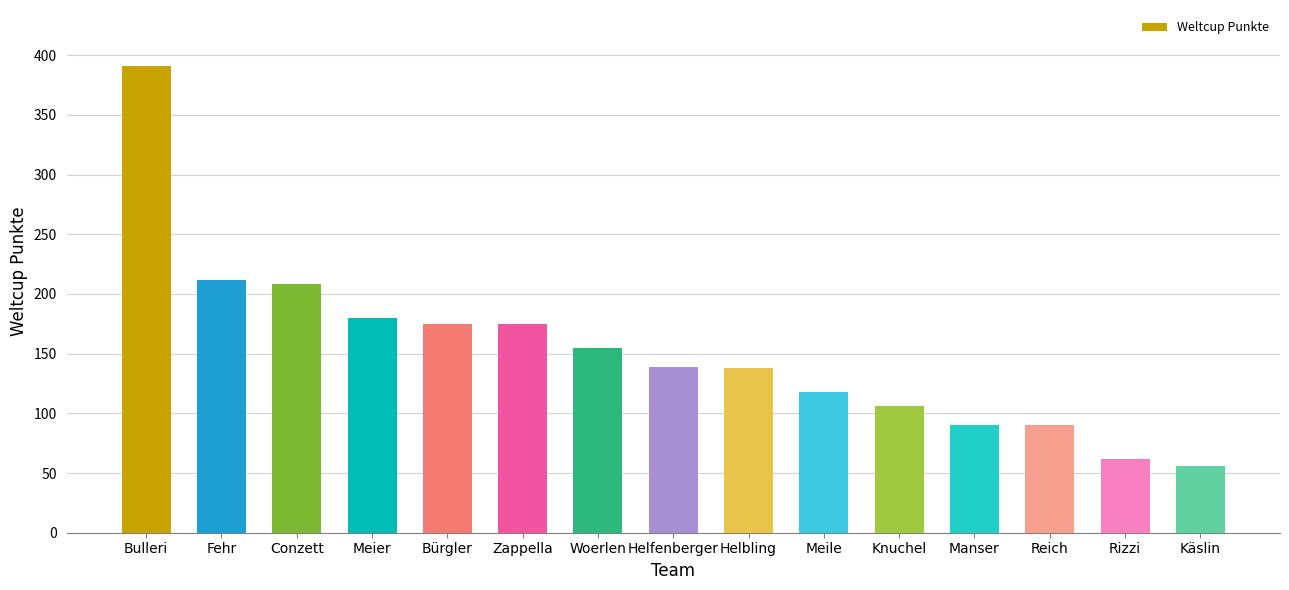

What is the difference between the values at Helbling and Bürgler?

37